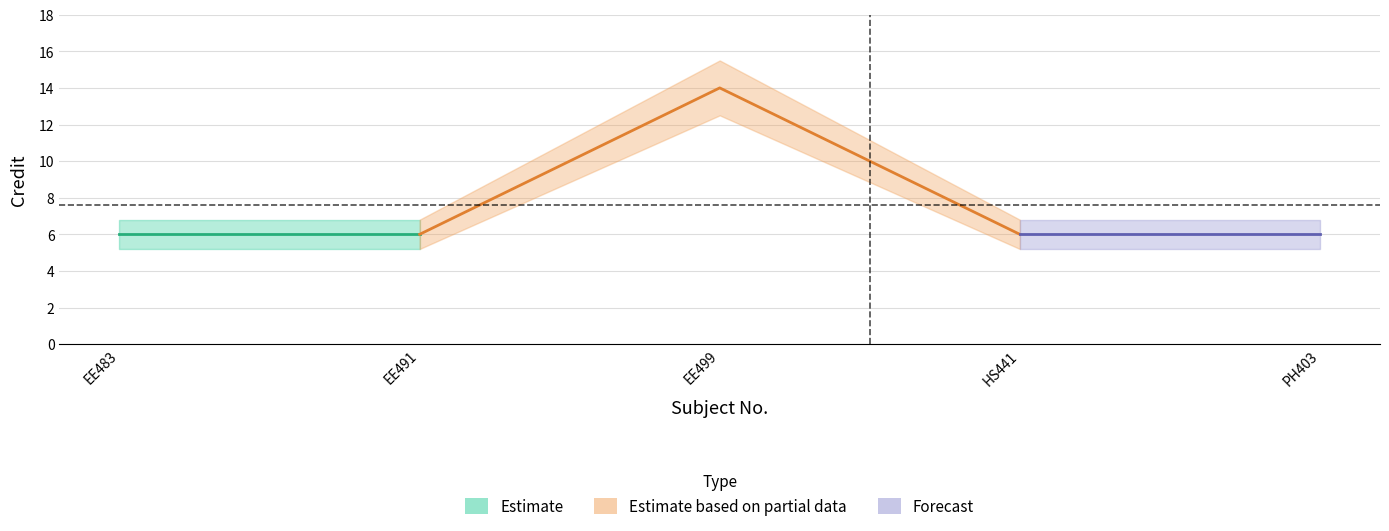

Is it true that the value at 2 is 6?

True